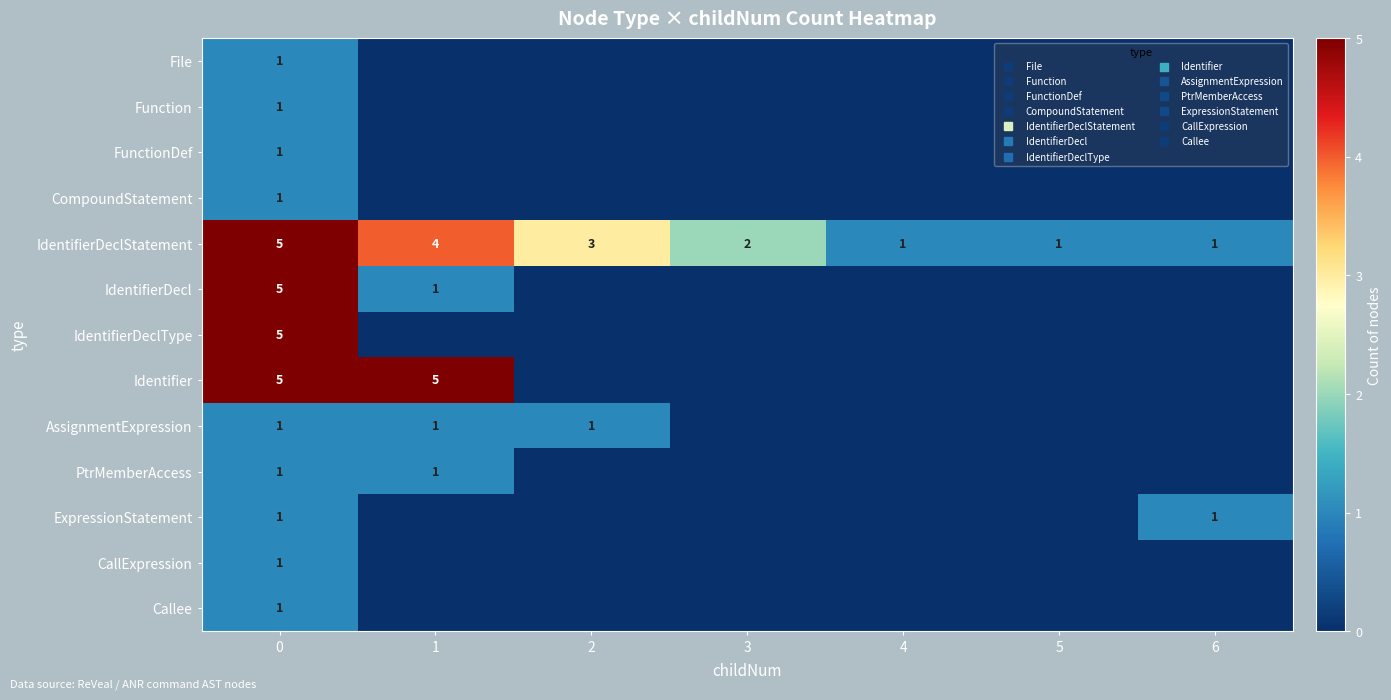

What is the difference between the maximum and minimum values in the Identifier series?

5